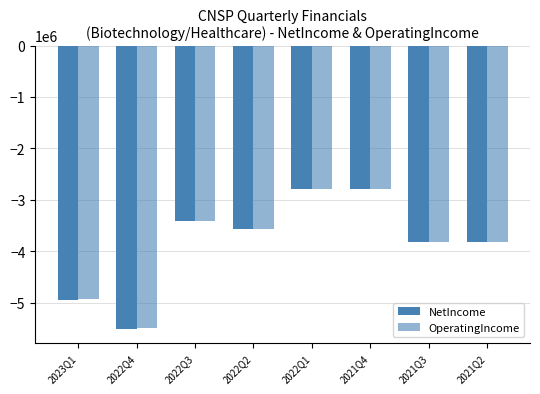

How many bars are there in total?

16